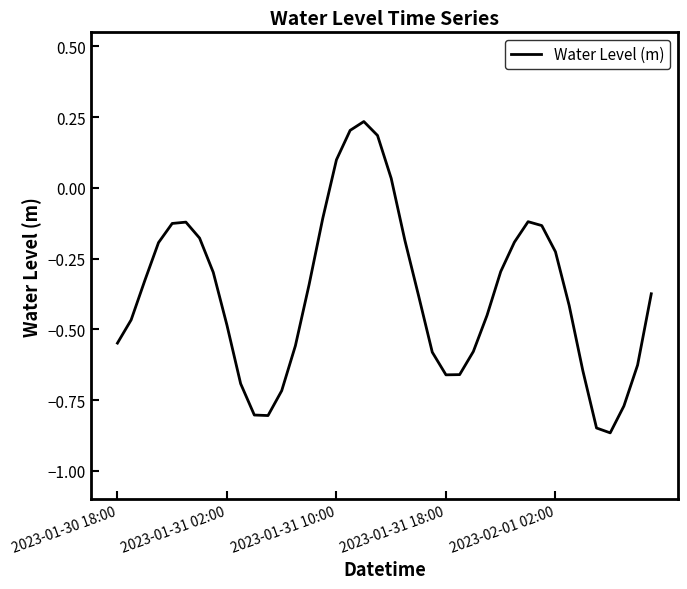

What is the average value?

-0.4